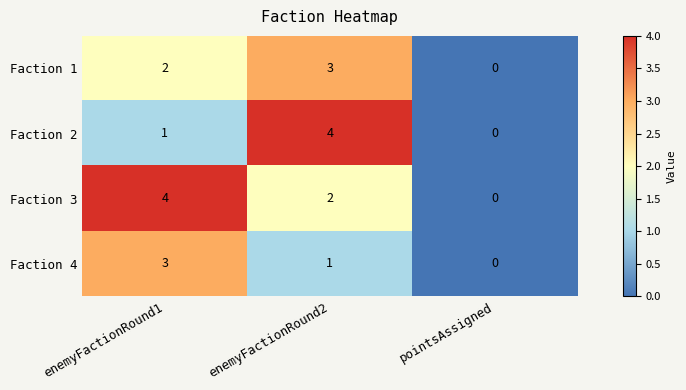

Reading left to right, what are all the values shown in this chart?

Faction 1: 2	3	0
Faction 2: 1	4	0
Faction 3: 4	2	0
Faction 4: 3	1	0